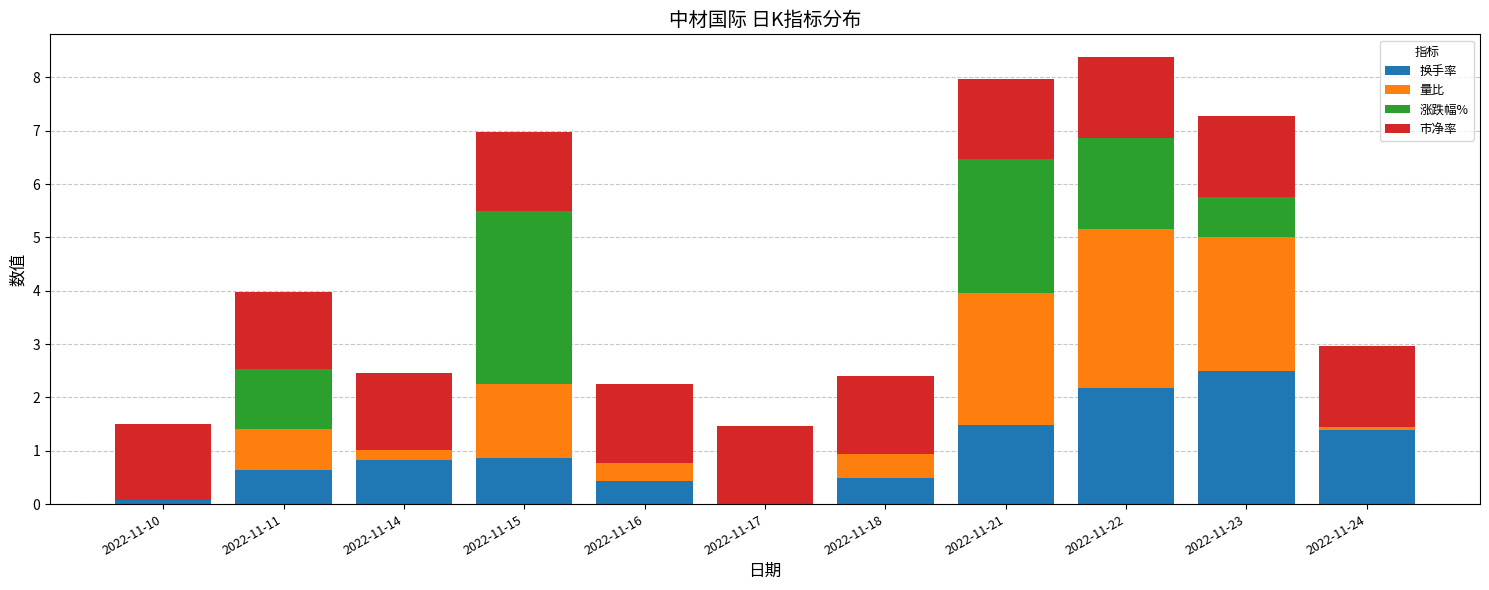

Count the number of data series in this chart.

4